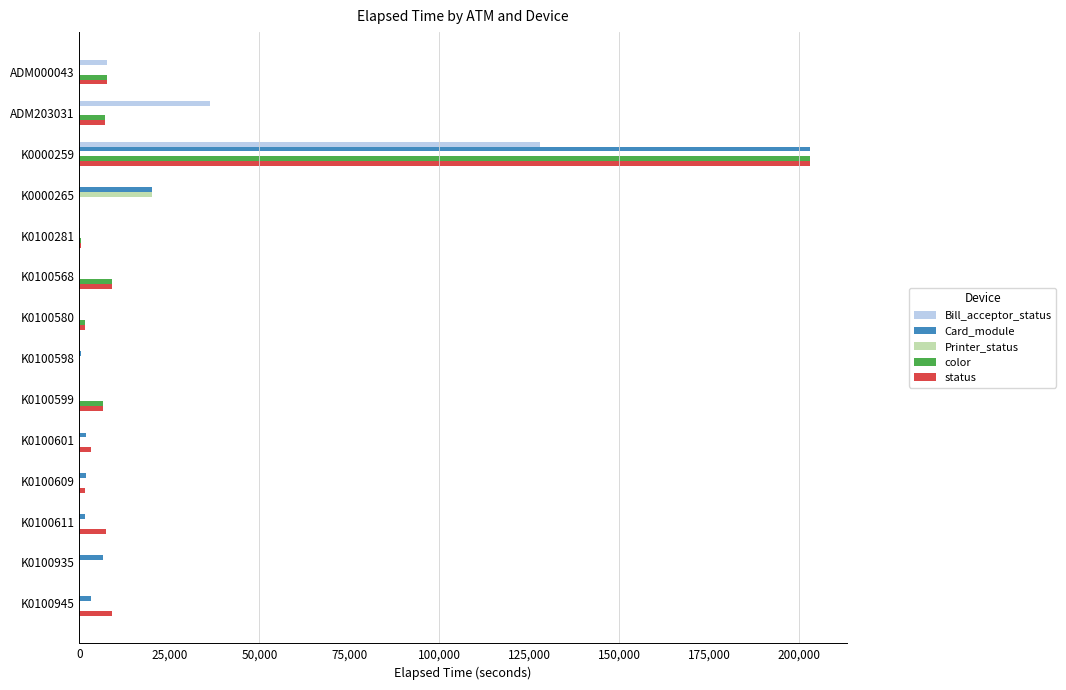

How many values in the Printer_status series exceed 0?

1